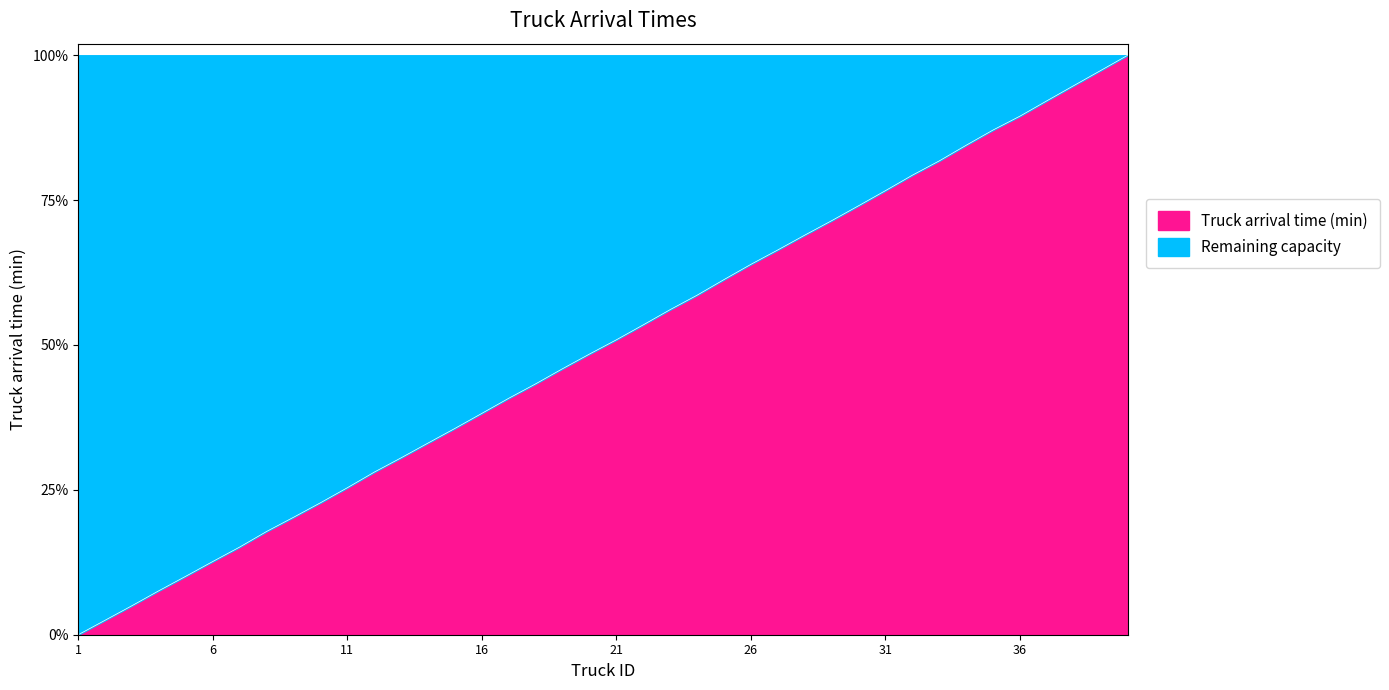

What is the ratio of the value at 22 to the value at 29?

0.7